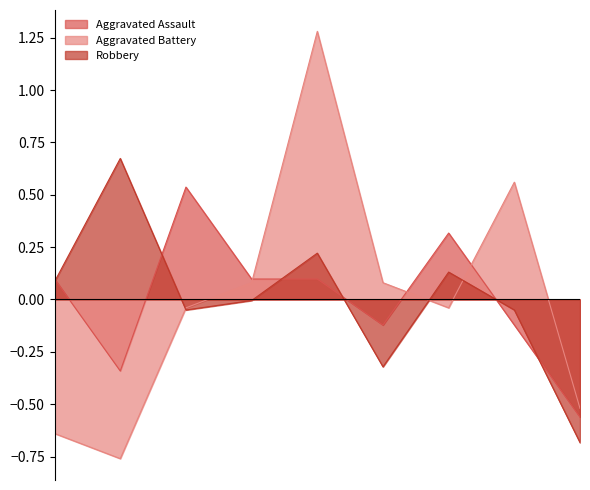

Which series changed the most between 2019 and 2021?

Aggravated Battery